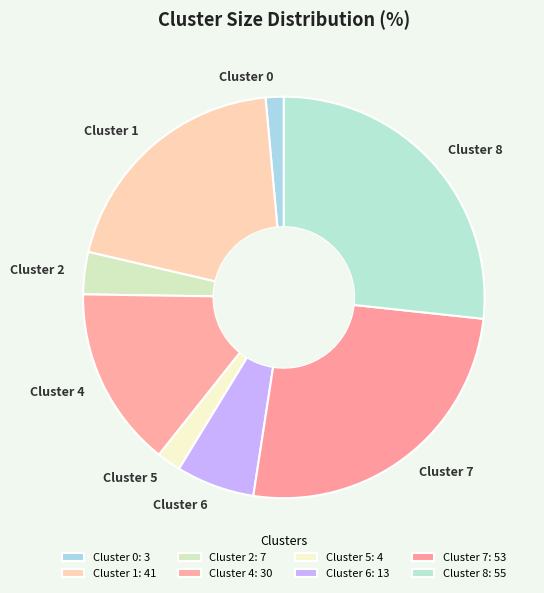

Between Cluster 0 and Cluster 7, which is larger?

Cluster 7